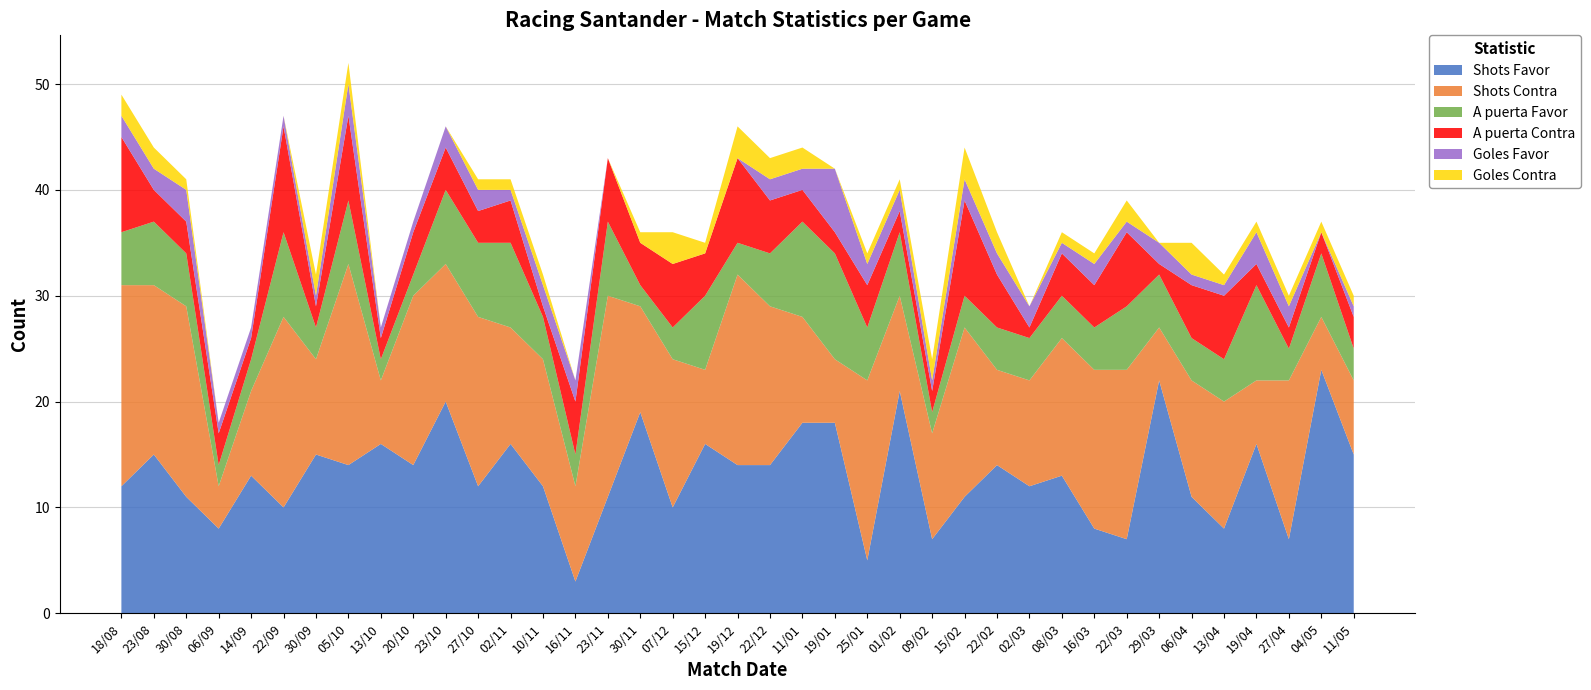

Reading left to right, transcribe all the data shown in this chart.

Shots Favor: 12	15	11	8	13	10	15	14	16	14	20	12	16	12	3	11	19	10	16	14	14	18	18	5	21	7	11	14	12	13	8	7	22	11	8	16	7	23	15
Shots Contra: 19	16	18	4	8	18	9	19	6	16	13	16	11	12	9	19	10	14	7	18	15	10	6	17	9	10	16	9	10	13	15	16	5	11	12	6	15	5	7
A puerta Favor: 5	6	5	2	3	8	3	6	2	2	7	7	8	4	3	7	2	3	7	3	5	9	10	5	6	2	3	4	4	4	4	6	5	4	4	9	3	6	3
A puerta Contra: 9	3	3	3	2	10	2	8	2	4	4	3	4	1	5	6	4	6	4	8	5	3	2	4	2	2	9	5	1	4	4	7	1	5	6	2	2	2	3
Goles Favor: 2	2	3	1	1	1	1	3	1	1	2	2	1	2	2	0	0	0	0	0	2	2	6	2	2	1	2	2	2	1	2	1	2	1	1	3	2	0	1
Goles Contra: 2	2	1	0	0	0	2	2	0	0	0	1	1	1	0	0	1	3	1	3	2	2	0	1	1	2	3	2	0	1	1	2	0	3	1	1	1	1	1